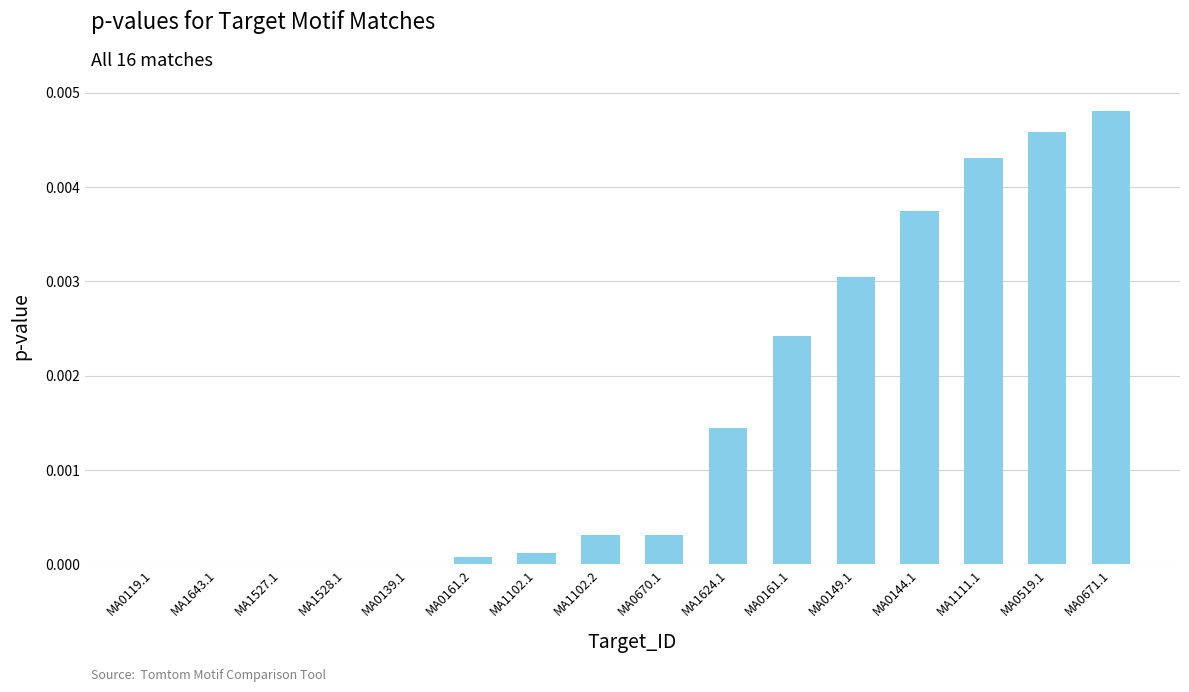

True or false: the data shows 0.0 at MA1111.1.

True